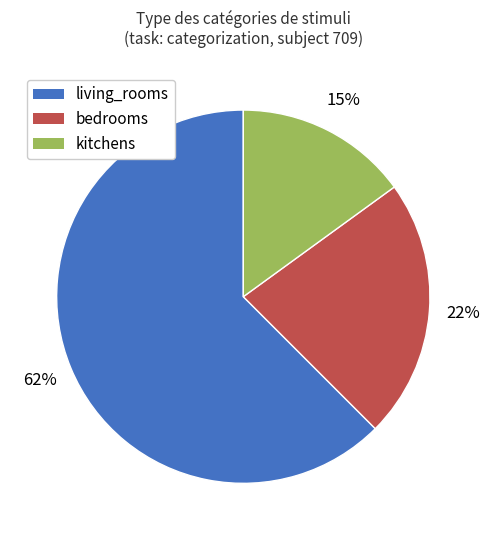

Count the number of slices in the pie.

3